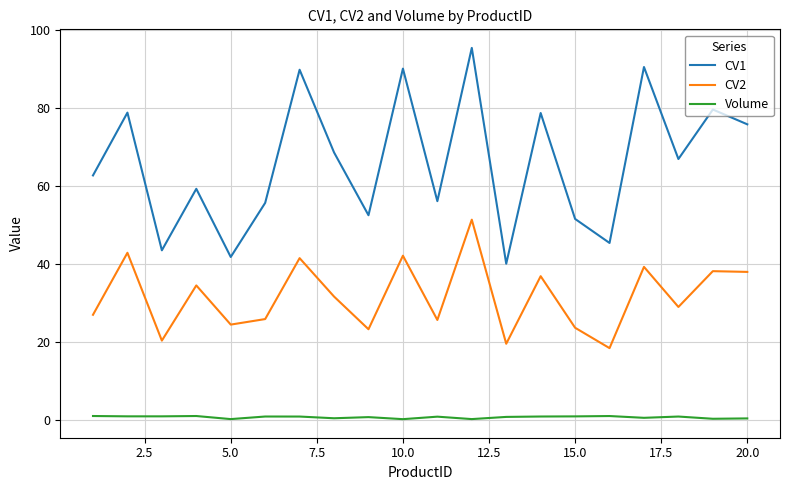

Which series has the widest spread of values?

CV1